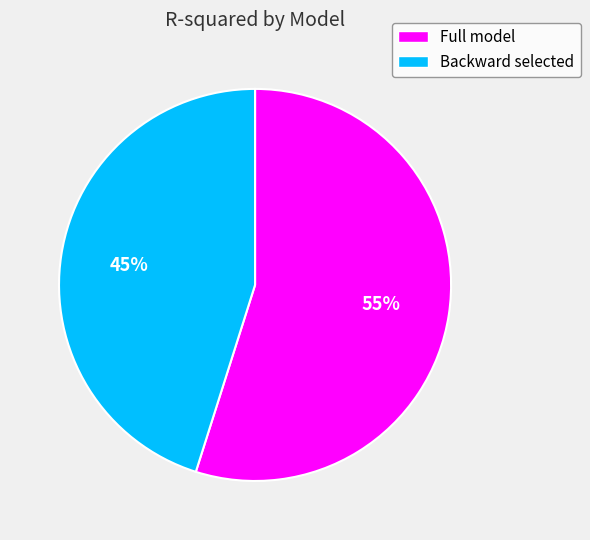

To the nearest percent, what portion does Backward selected represent?

45%